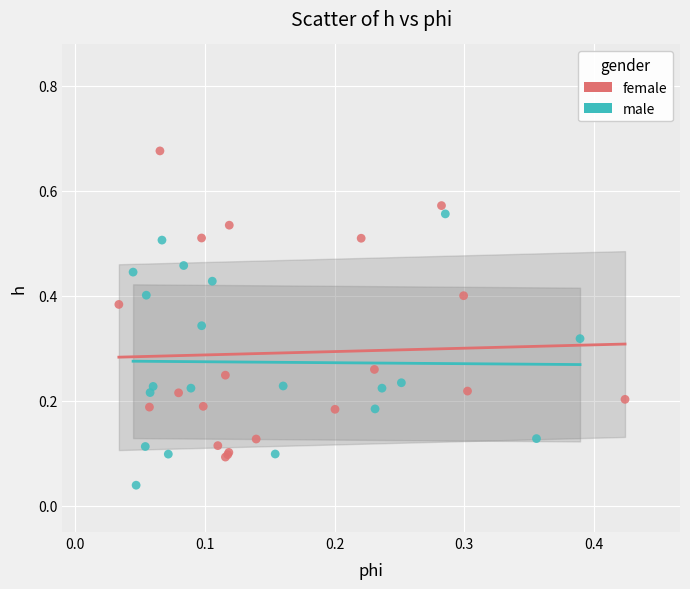

Which series has the largest Y range (max minus min)?

female